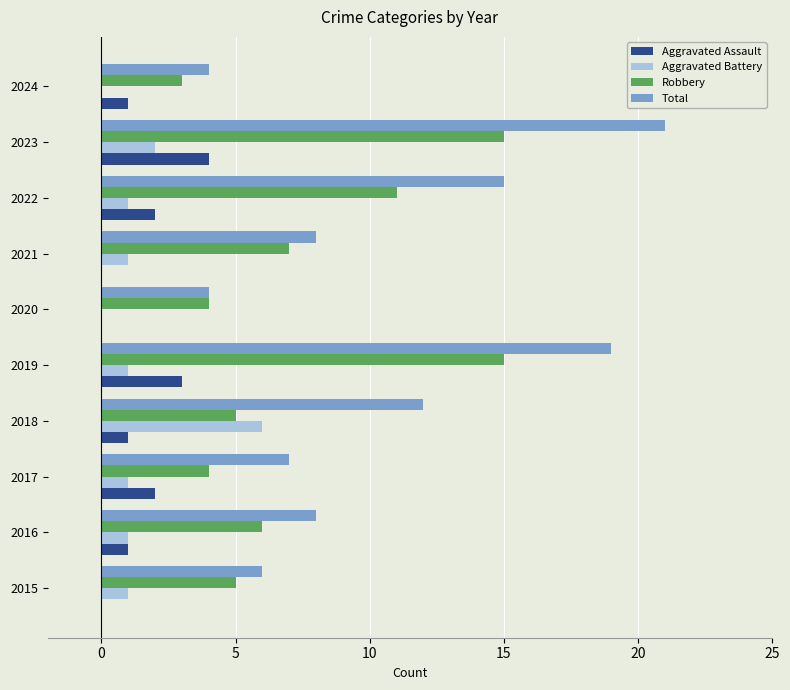

True or false: Robbery has a value of 10 at 2021.

False